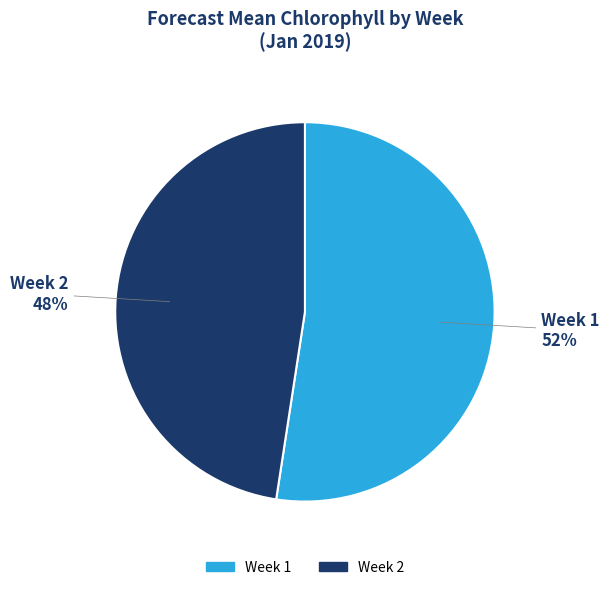

Is it true that Week 2 is 48% of the pie?

True